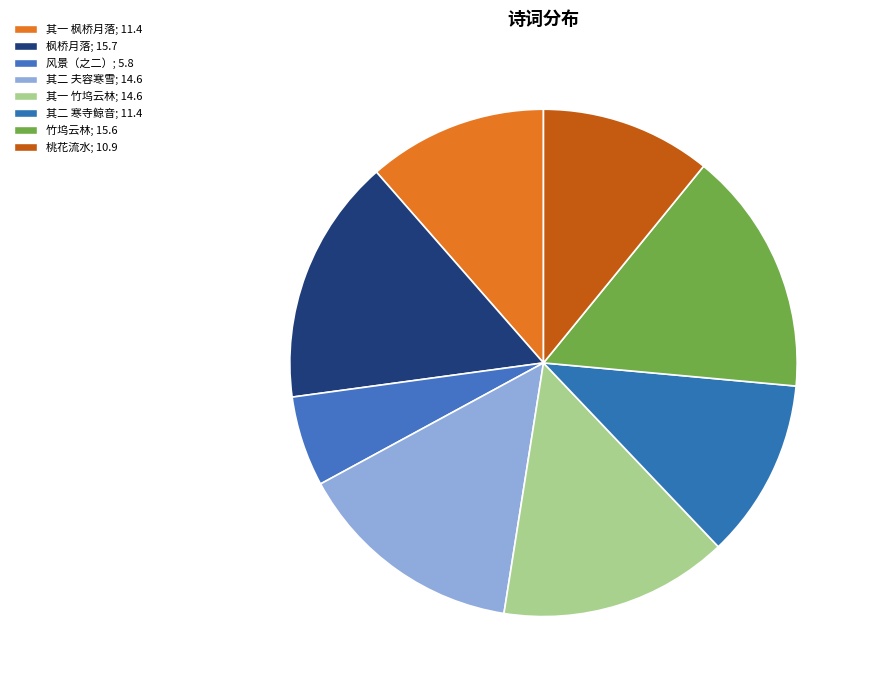

Count the number of slices in the pie.

8